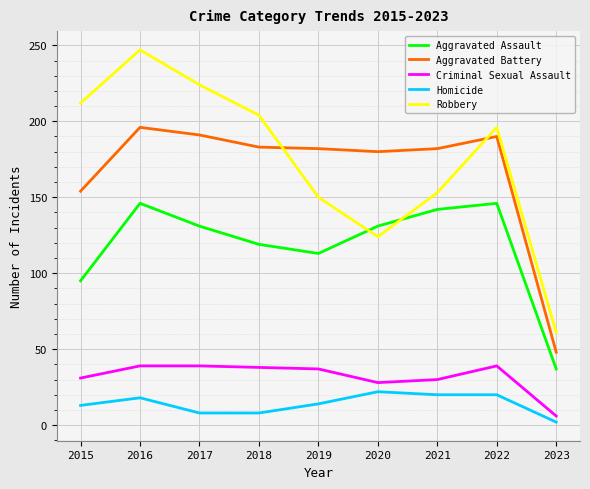

What is the difference between the maximum and minimum values in the Homicide series?

20